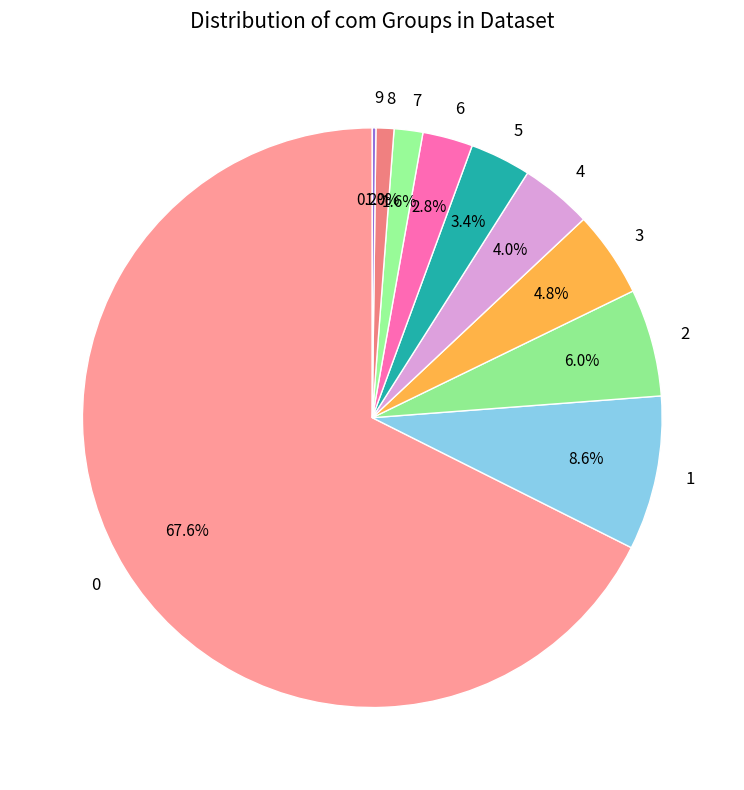

Does 3 represent more than half of the total?

No